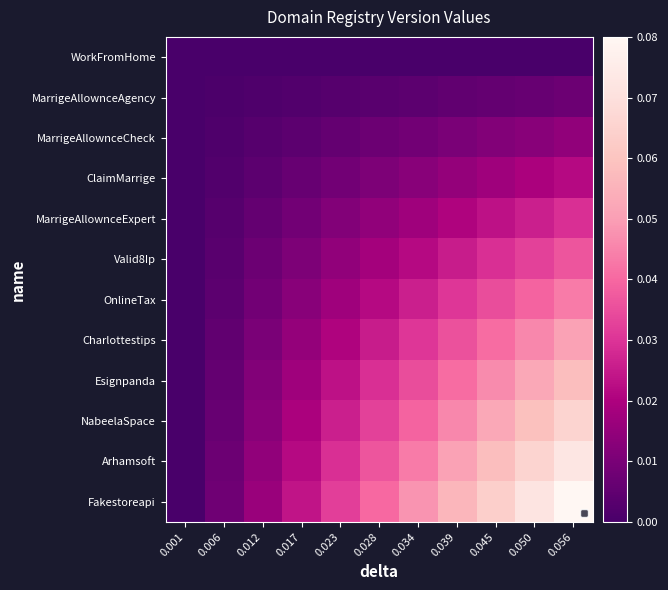

Reading right to left, what are all the values shown in this chart?

WorkFromHome: 0.056=0.0	0.050=0.0	0.045=0.0	0.039=0.0	0.034=0.0	0.028=0.0	0.023=0.0	0.017=0.0	0.012=0.0	0.006=0.0	0.001=0.0
MarrigeAllownceAgency: 0.056=0.0	0.050=0.0	0.045=0.0	0.039=0.0	0.034=0.0	0.028=0.0	0.023=0.0	0.017=0.0	0.012=0.0	0.006=0.0	0.001=0.0
MarrigeAllownceCheck: 0.056=0.0	0.050=0.0	0.045=0.0	0.039=0.0	0.034=0.0	0.028=0.0	0.023=0.0	0.017=0.0	0.012=0.0	0.006=0.0	0.001=0.0
ClaimMarrige: 0.056=0.0	0.050=0.0	0.045=0.0	0.039=0.0	0.034=0.0	0.028=0.0	0.023=0.0	0.017=0.0	0.012=0.0	0.006=0.0	0.001=0.0
MarrigeAllownceExpert: 0.056=0.0	0.050=0.0	0.045=0.0	0.039=0.0	0.034=0.0	0.028=0.0	0.023=0.0	0.017=0.0	0.012=0.0	0.006=0.0	0.001=0.0
Valid8Ip: 0.056=0.0	0.050=0.0	0.045=0.0	0.039=0.0	0.034=0.0	0.028=0.0	0.023=0.0	0.017=0.0	0.012=0.0	0.006=0.0	0.001=0.0
OnlineTax: 0.056=0.0	0.050=0.0	0.045=0.0	0.039=0.0	0.034=0.0	0.028=0.0	0.023=0.0	0.017=0.0	0.012=0.0	0.006=0.0	0.001=0.0
Charlottestips: 0.056=0.1	0.050=0.0	0.045=0.0	0.039=0.0	0.034=0.0	0.028=0.0	0.023=0.0	0.017=0.0	0.012=0.0	0.006=0.0	0.001=0.0
Esignpanda: 0.056=0.1	0.050=0.1	0.045=0.0	0.039=0.0	0.034=0.0	0.028=0.0	0.023=0.0	0.017=0.0	0.012=0.0	0.006=0.0	0.001=0.0
NabeelaSpace: 0.056=0.1	0.050=0.1	0.045=0.1	0.039=0.0	0.034=0.0	0.028=0.0	0.023=0.0	0.017=0.0	0.012=0.0	0.006=0.0	0.001=0.0
Arhamsoft: 0.056=0.1	0.050=0.1	0.045=0.1	0.039=0.1	0.034=0.0	0.028=0.0	0.023=0.0	0.017=0.0	0.012=0.0	0.006=0.0	0.001=0.0
Fakestoreapi: 0.056=0.1	0.050=0.1	0.045=0.1	0.039=0.1	0.034=0.0	0.028=0.0	0.023=0.0	0.017=0.0	0.012=0.0	0.006=0.0	0.001=0.0